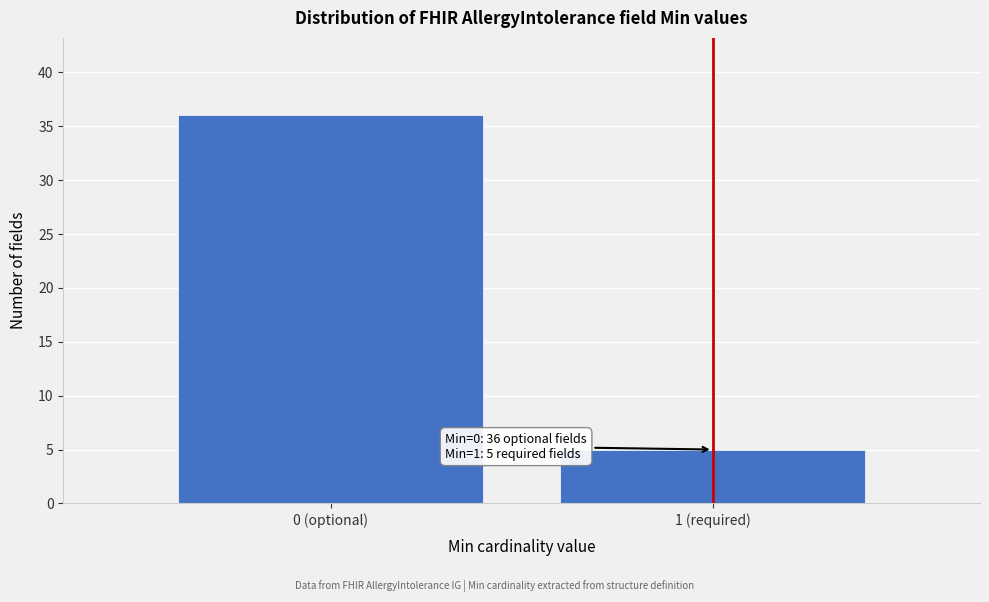

Reading right to left, extract all data points from this chart.

1 (required)=5	0 (optional)=36